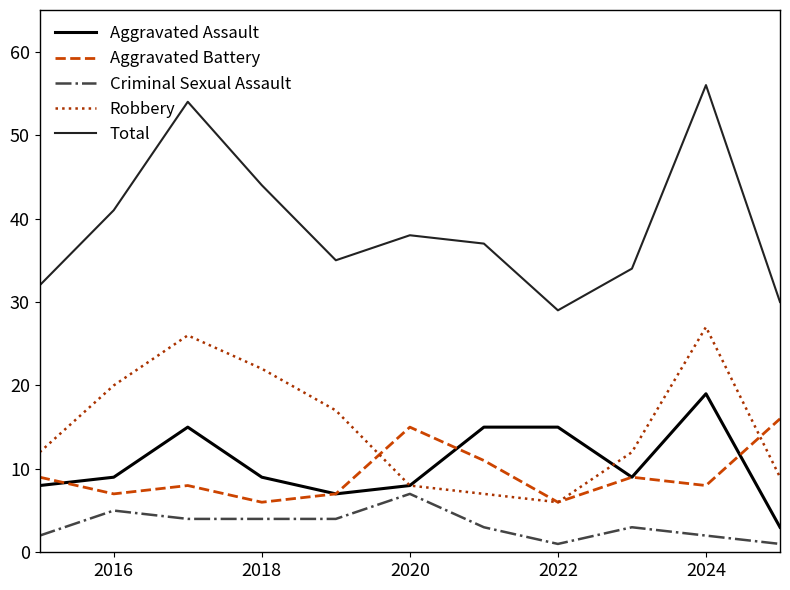

What are all the series names shown in the legend?

Aggravated Assault, Aggravated Battery, Criminal Sexual Assault, Robbery, Total